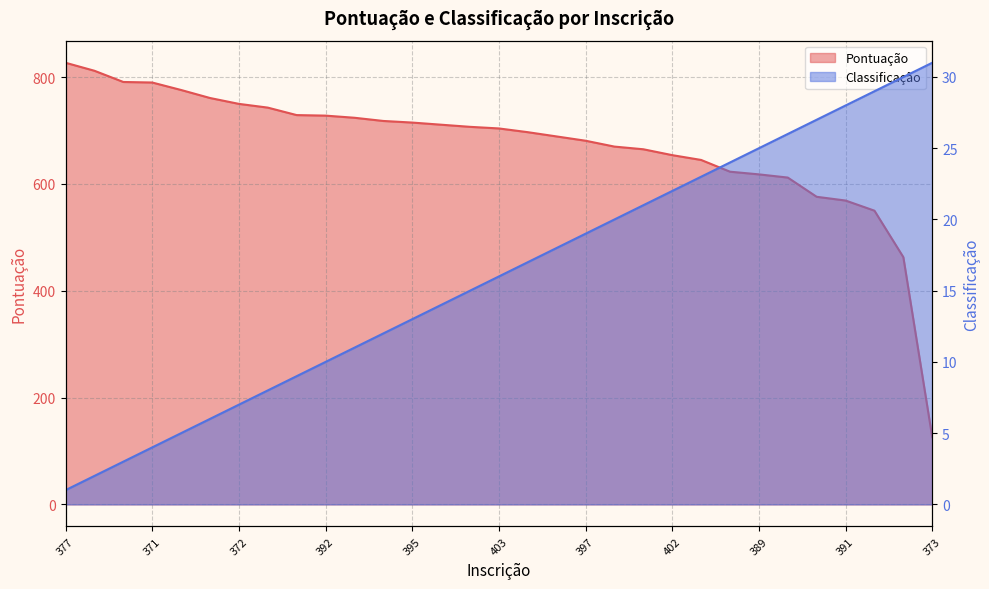

True or false: Classificação has a value of 4 at 371.

True